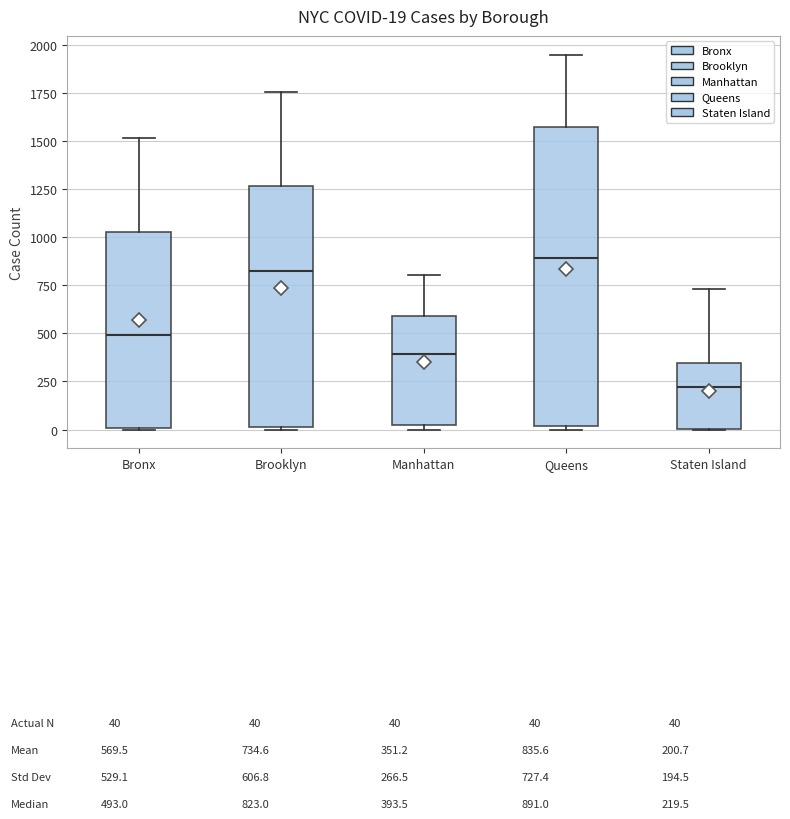

Which box is the tallest, from its lower edge to its upper edge?

Queens